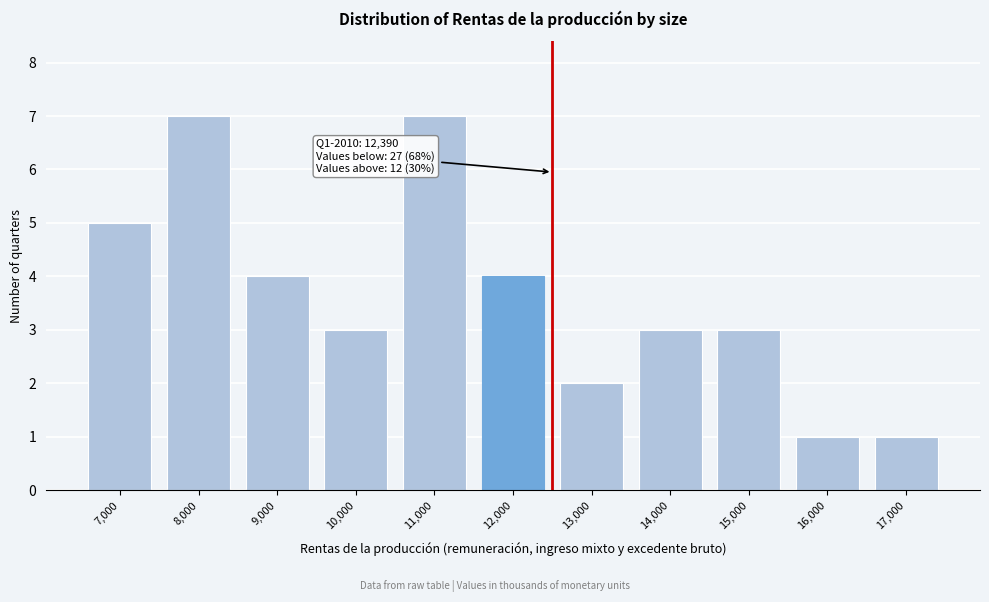

Reading left to right, extract all data points from this chart.

5	7	4	3	7	4	2	3	3	1	1